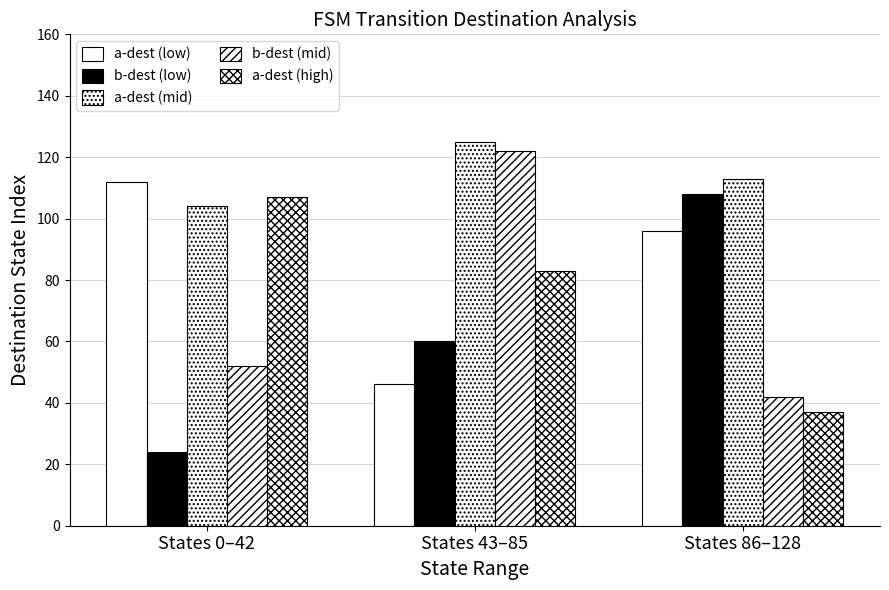

At States 86–128, list the series in order from largest to smallest.

a-dest (mid), b-dest (low), a-dest (low), b-dest (mid), a-dest (high)